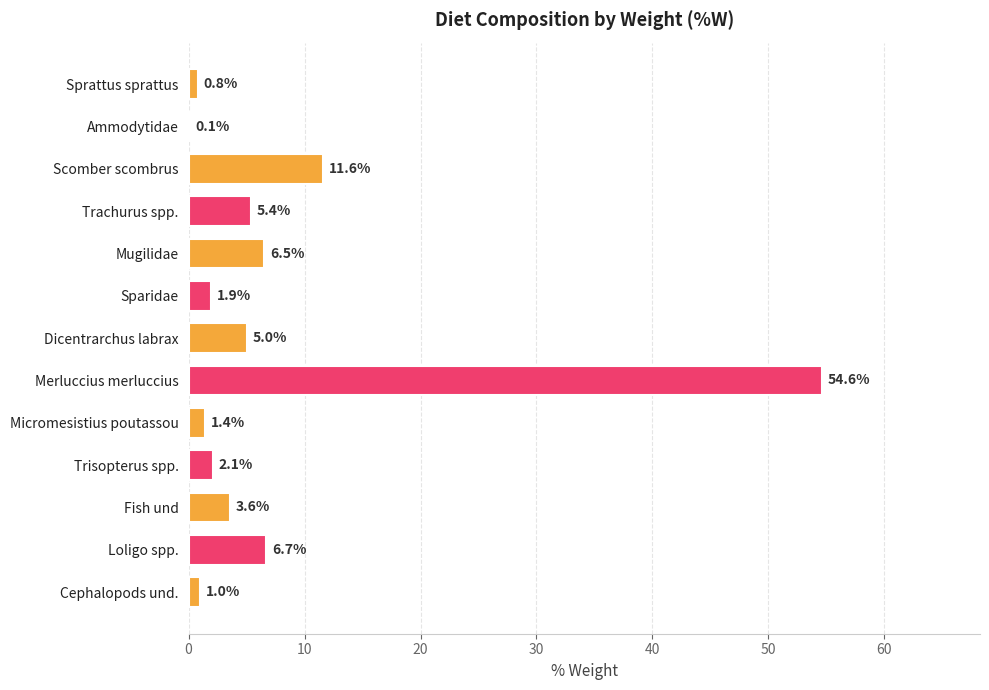

What is the sum of the values at Mugilidae and Scomber scombrus?

18.1